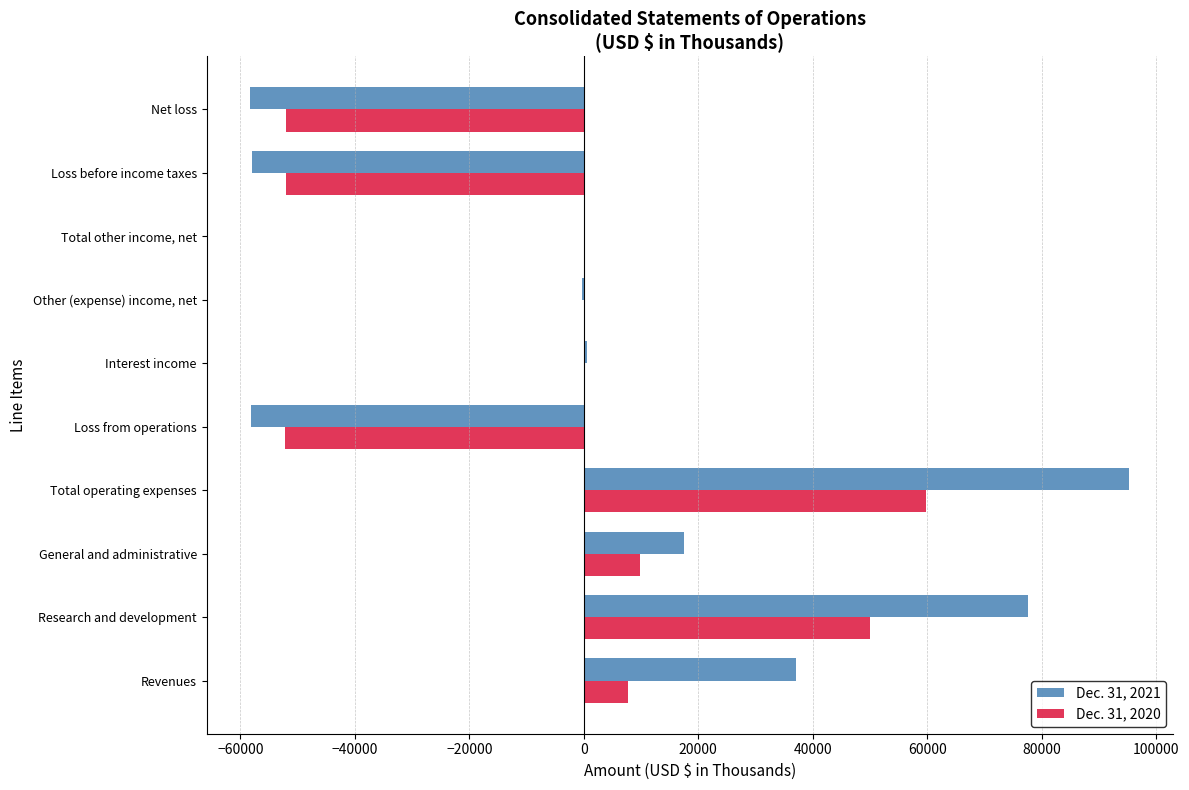

Which series has the largest total across all categories?

Dec. 31, 2021